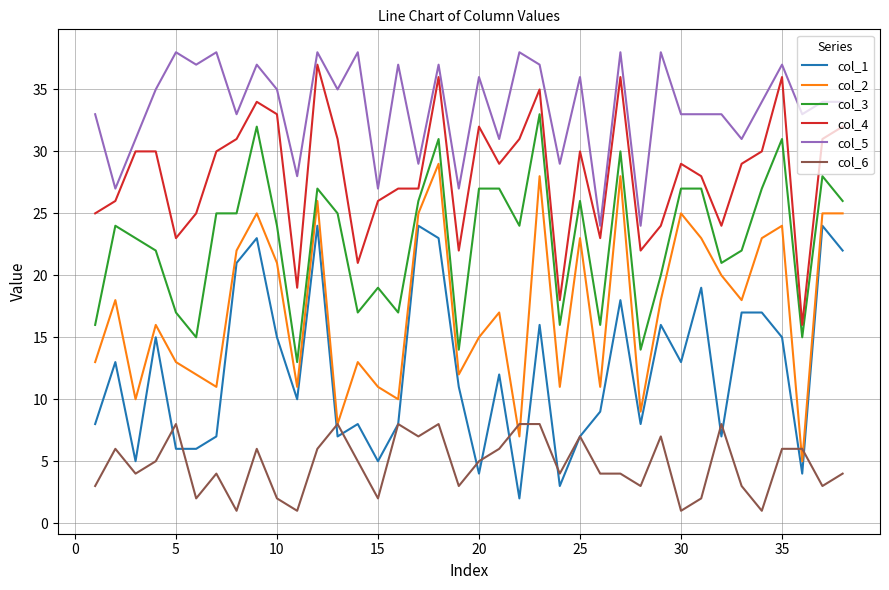

List the series in order of their overall mean, lowest first.

col_6, col_1, col_2, col_3, col_4, col_5